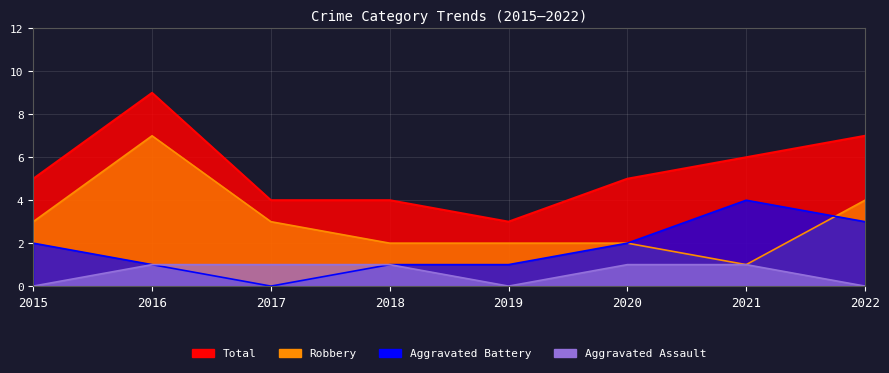

Which series has the largest range (max minus min)?

Robbery